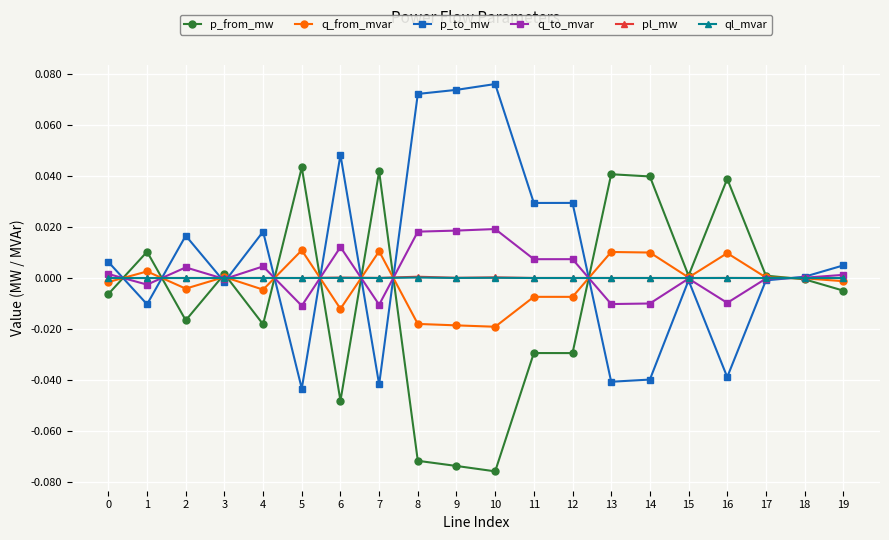

At which category does q_from_mvar reach its first local peak?

1